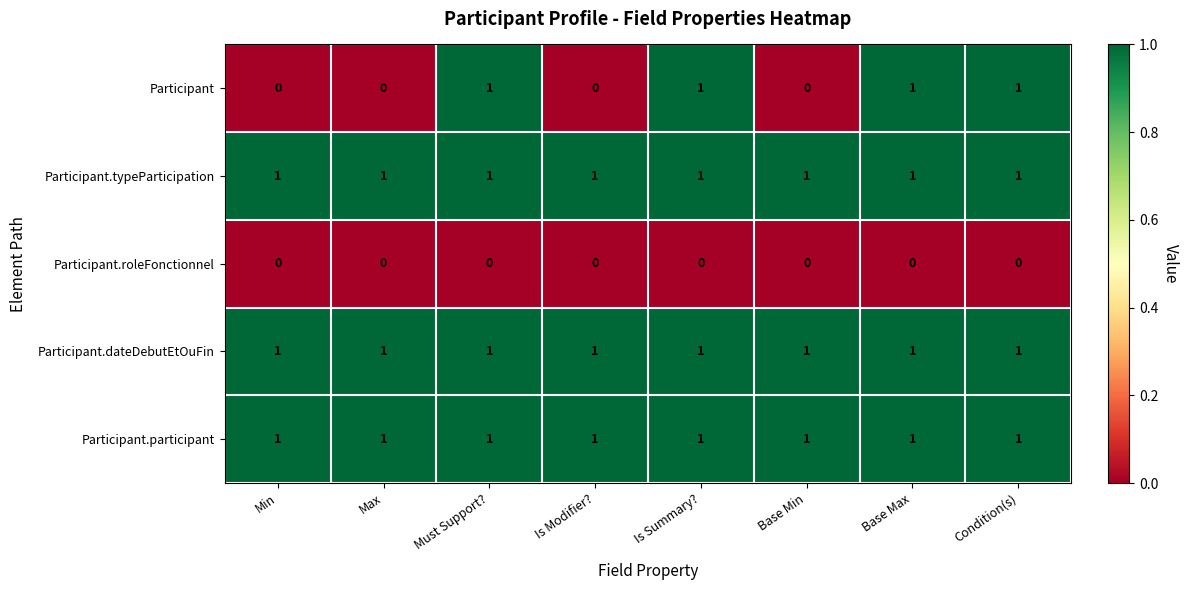

What is the difference between the highest and lowest values at Is Summary??

1